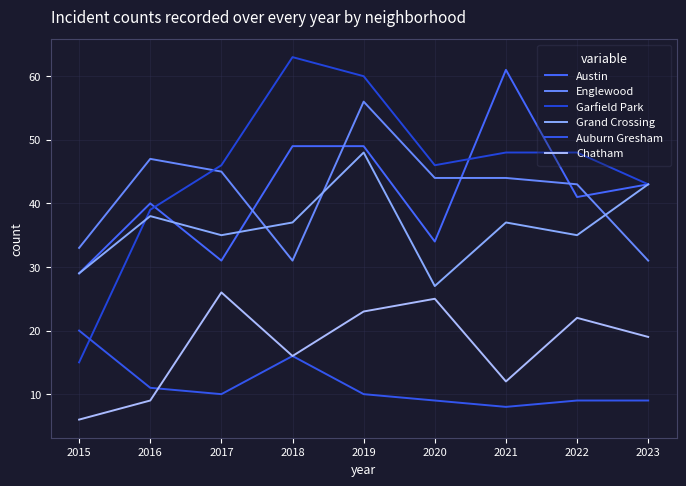

At which category is the sum across all series the highest?

2019